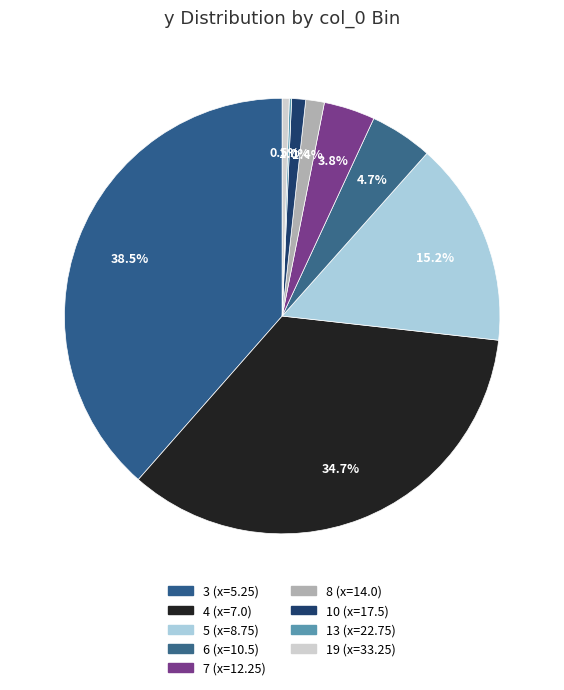

What is the largest slice in the pie chart?

3 (x=5.25)